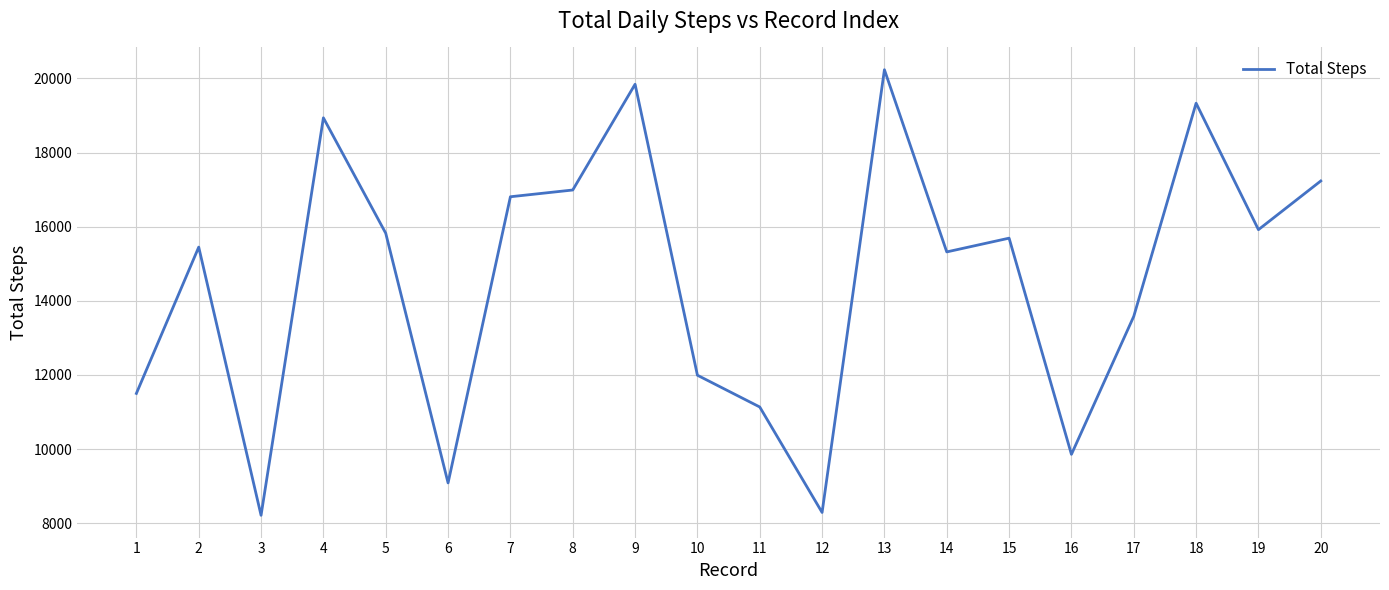

Does the chart have visible grid lines?

Yes